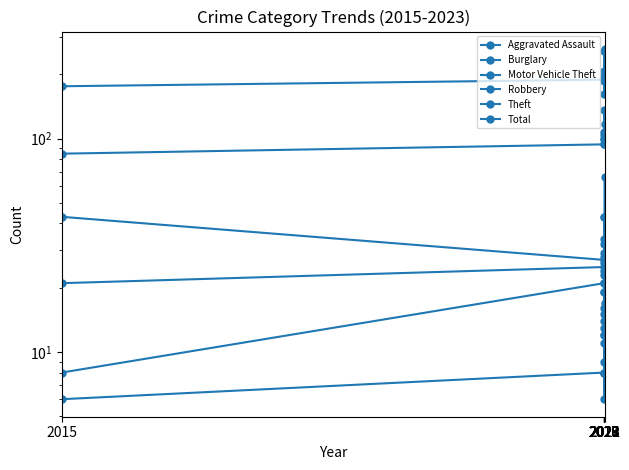

At which category does the chart reach its minimum across all series?

2015